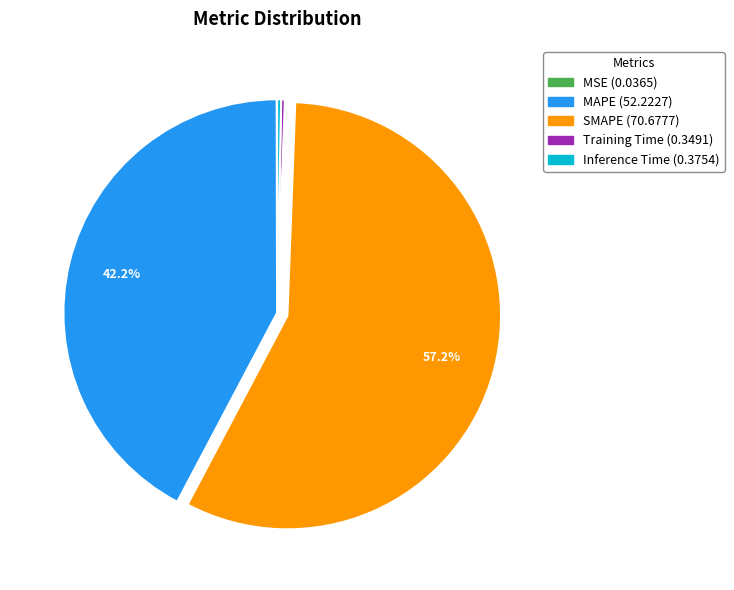

Is the sum of MAPE and Training Time greater than half?

No